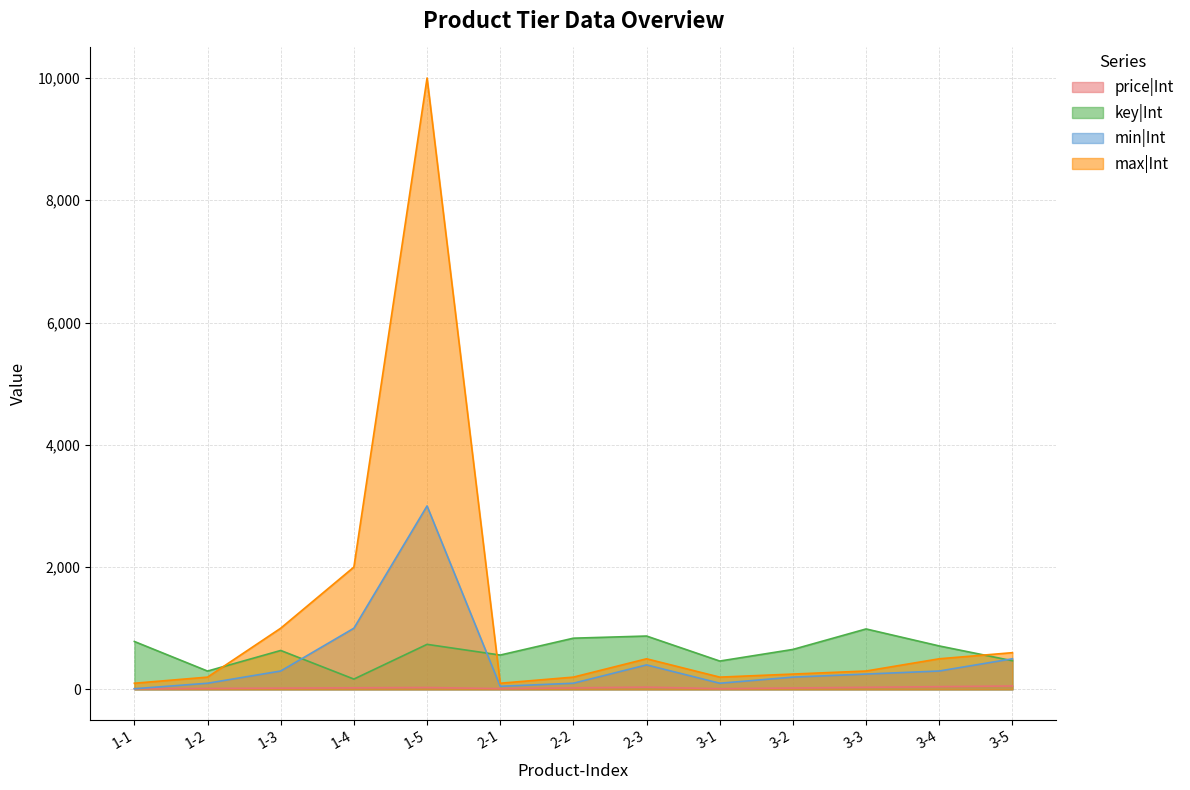

What is the approximate value of key|Int at 3-3?

988